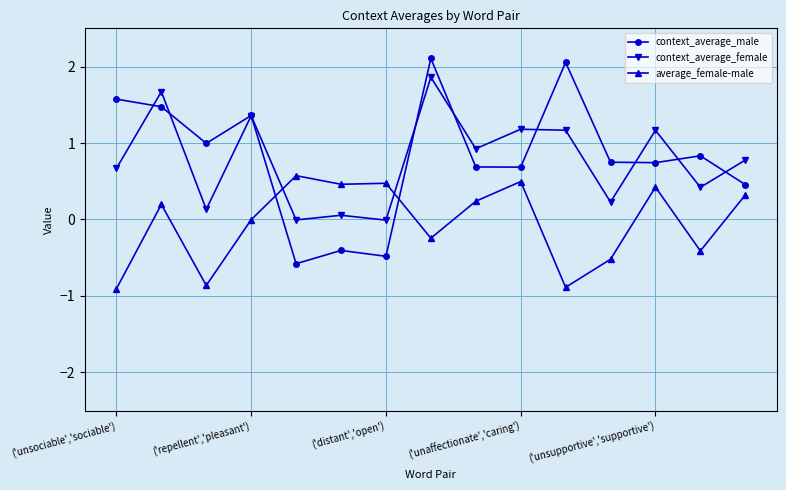

How many series are shown in this chart?

3